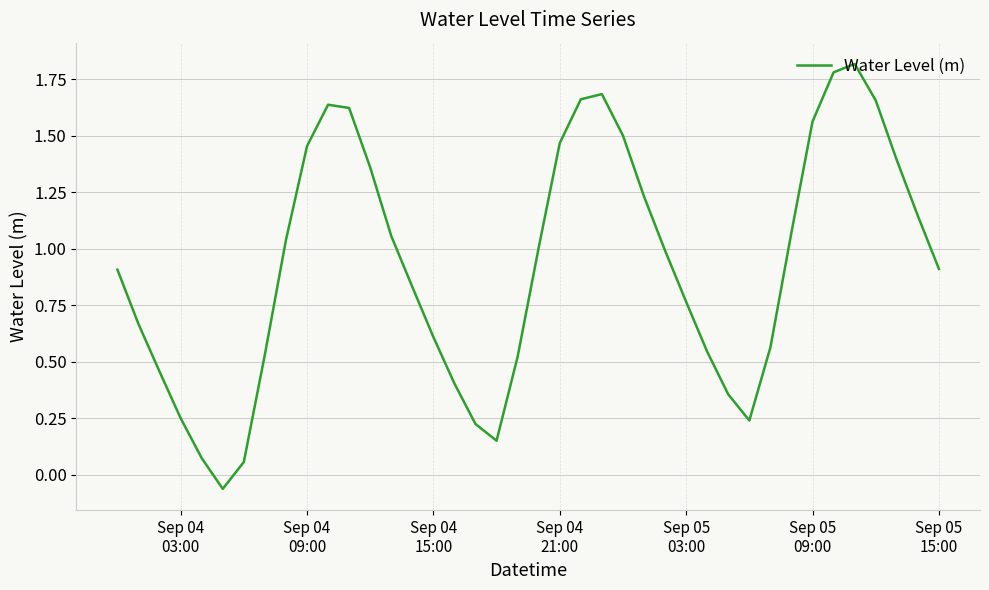

What is the maximum value shown in the chart?

1.8